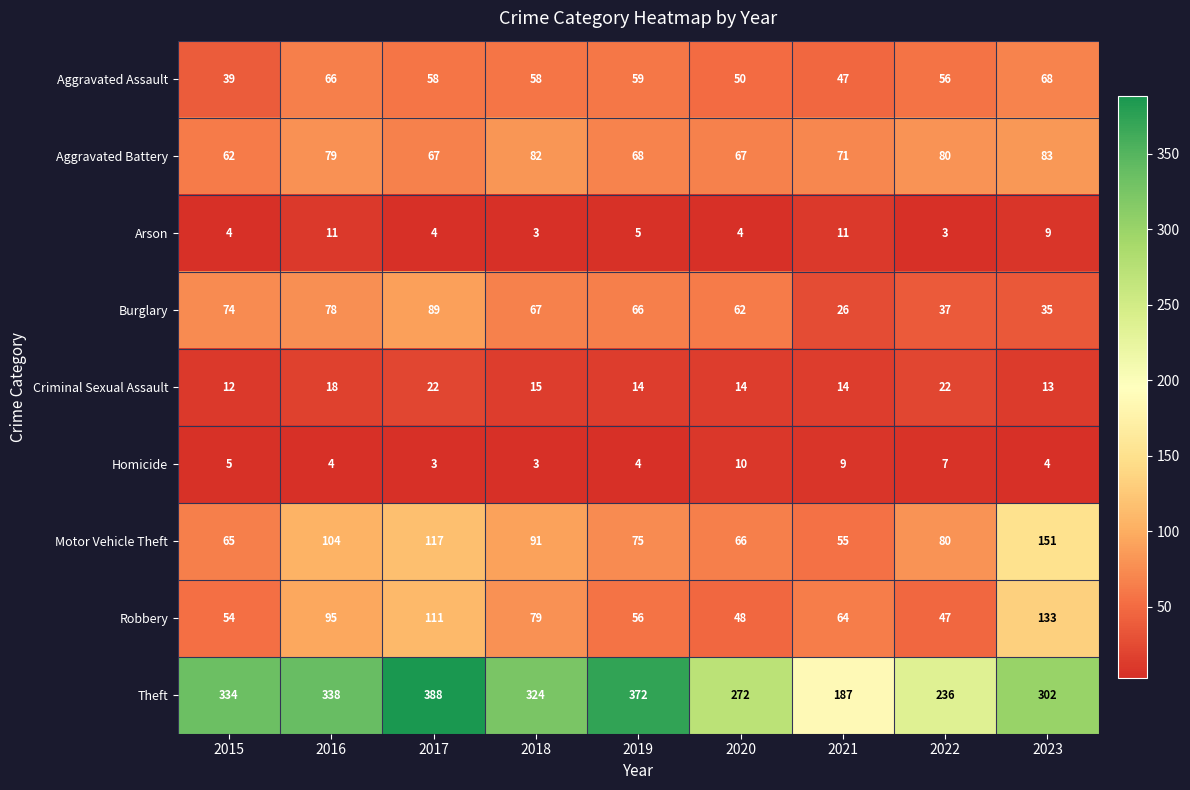

What is the approximate value of Criminal Sexual Assault at 2022?

22